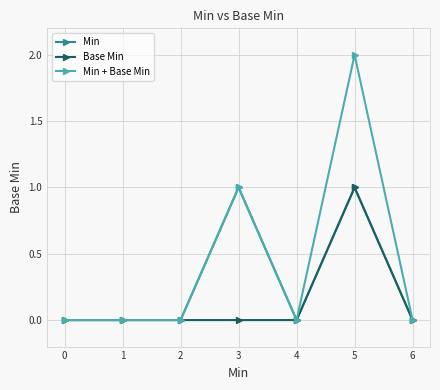

Which category has the highest value in the Min + Base Min series?

5